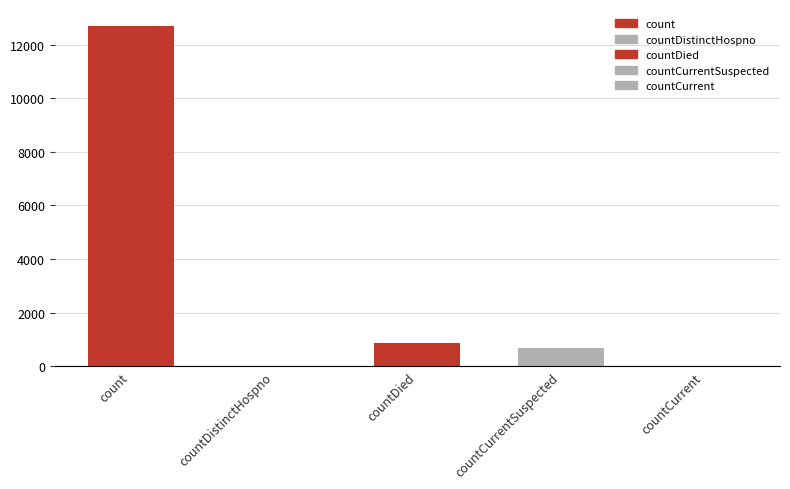

Rank the categories by value from highest to lowest.

count, countDied, countCurrentSuspected, countDistinctHospno, countCurrent